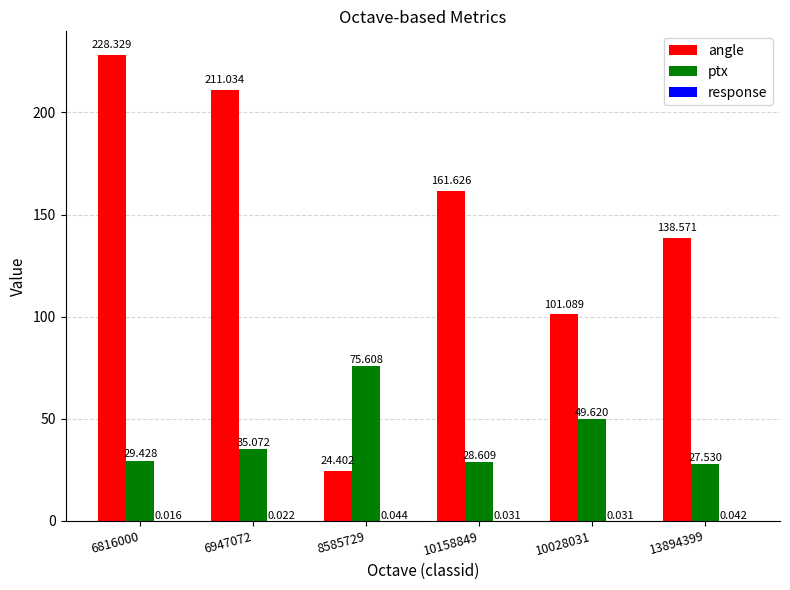

Which series changed the most between 6816000 and 13894399?

angle